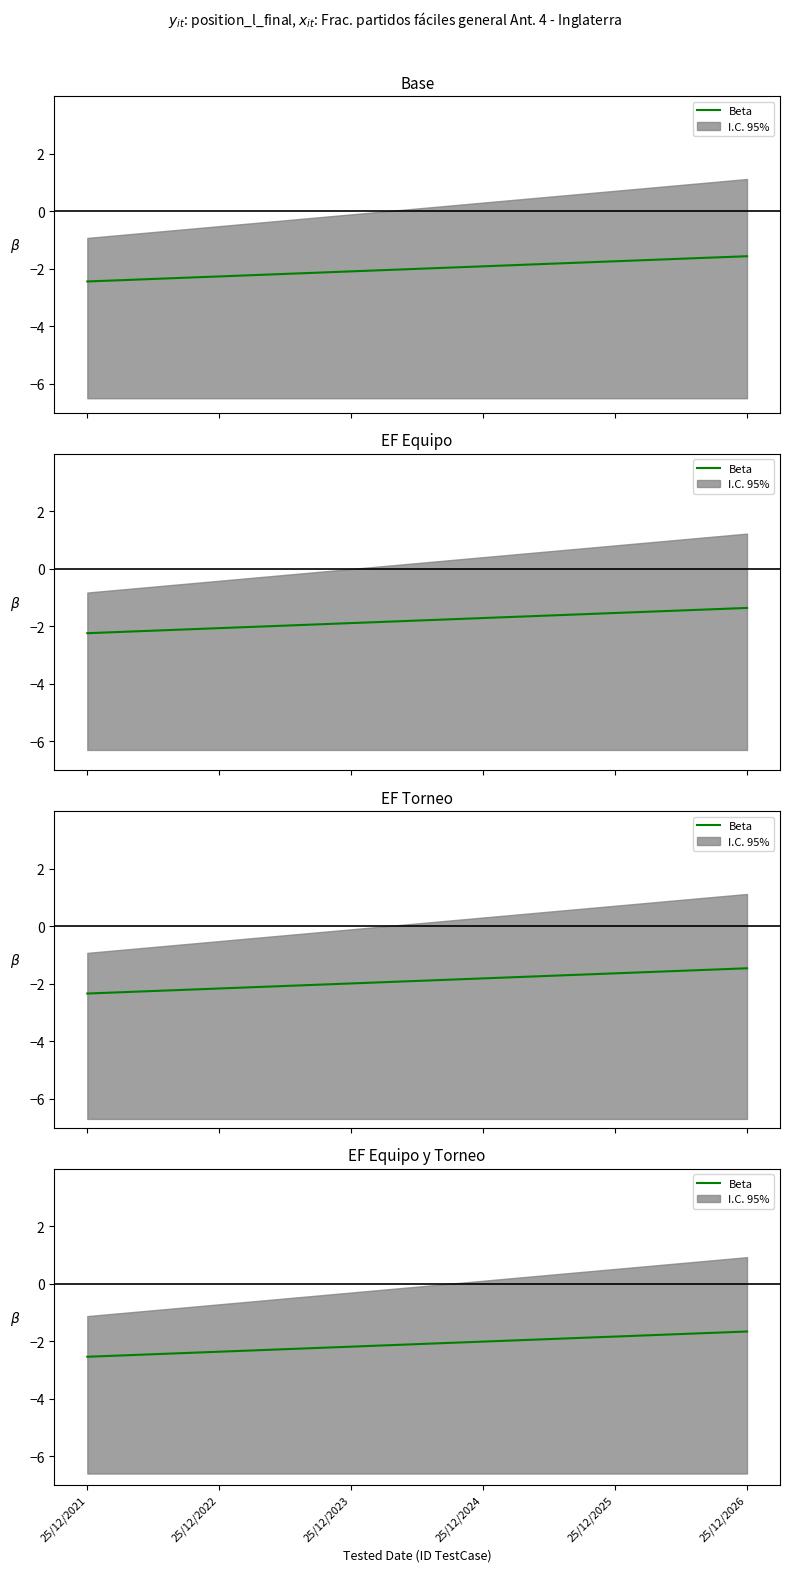

The chart shows a value of -0.5 at 25/12/2025. True or false?

False